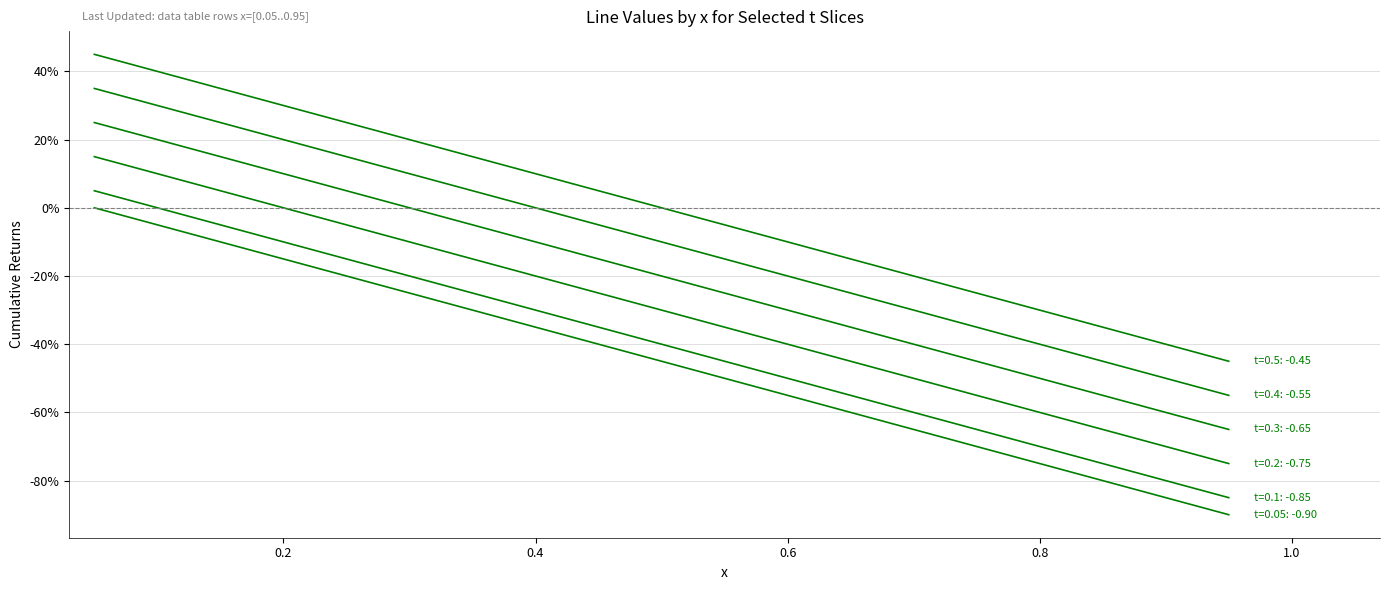

Does the chart have visible grid lines?

Yes